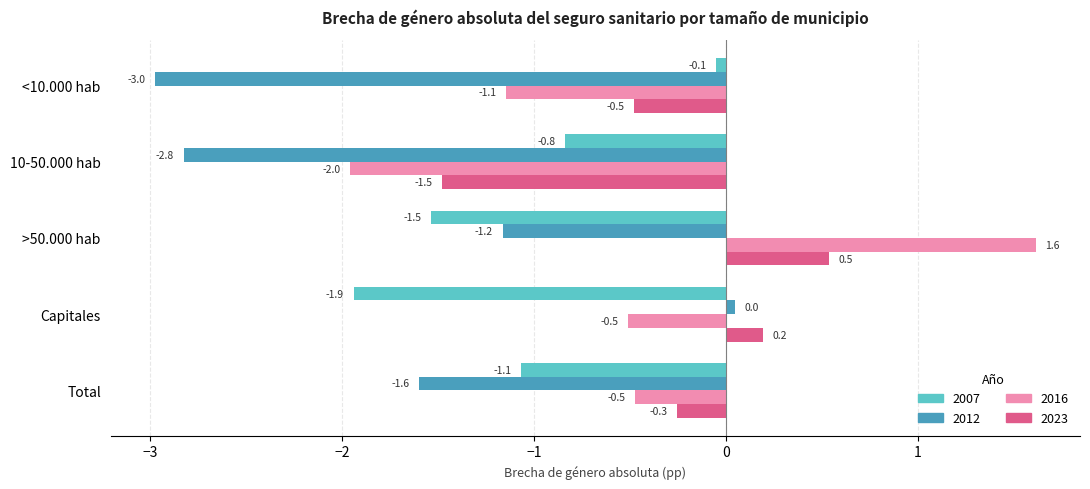

The 2016 series shows -0.8 at Capitales. True or false?

False